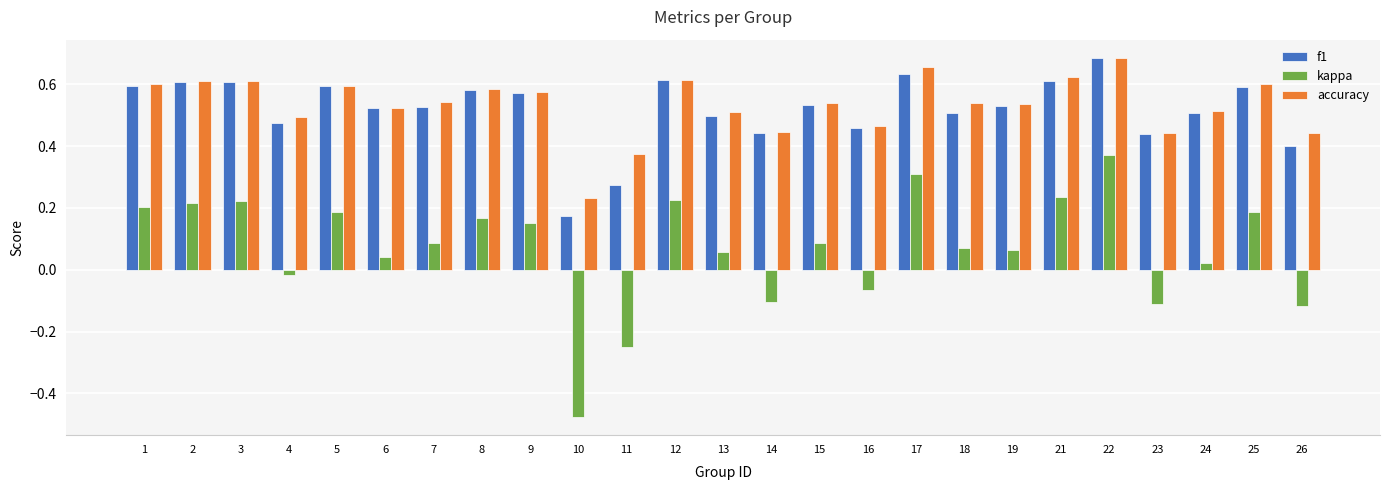

How many values in kappa are above zero?

18